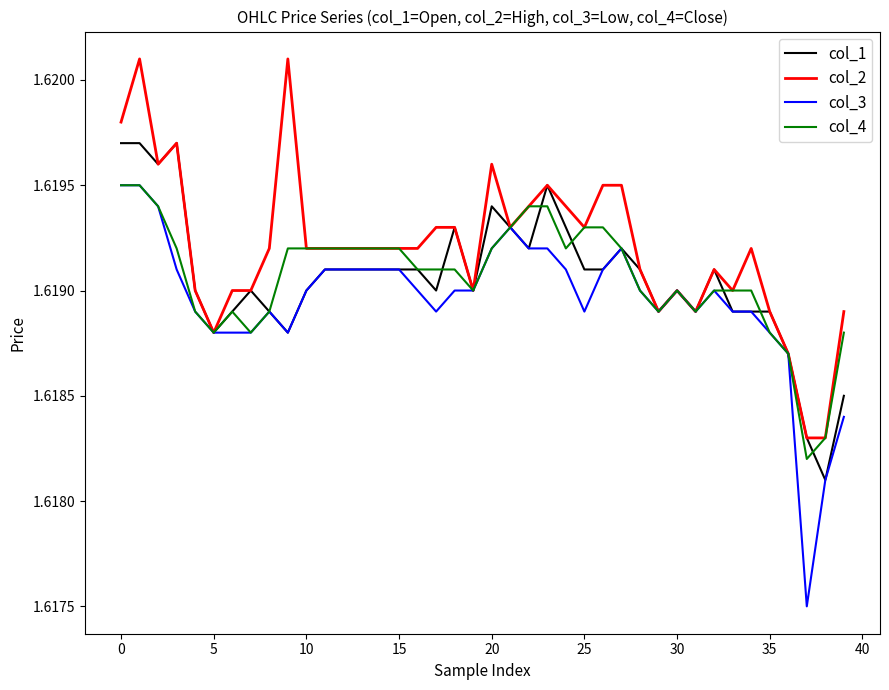

Which series has the largest range (max minus min)?

col_3